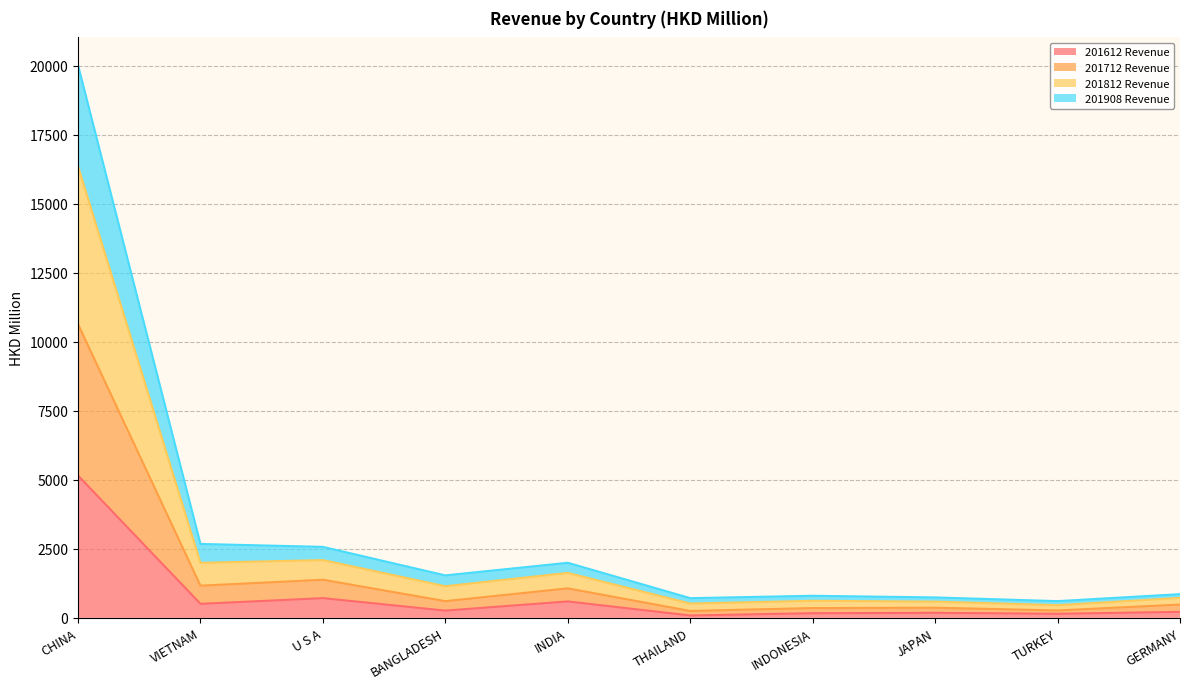

What is the approximate value of 201612 Revenue at CHINA?

5154.6